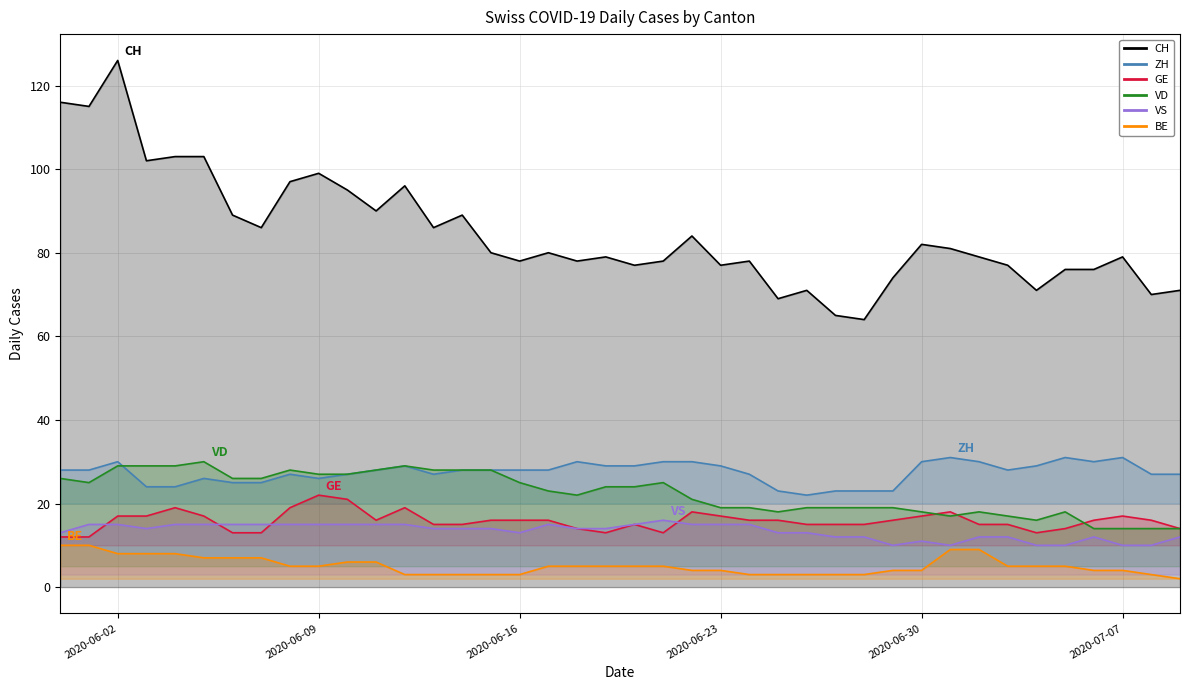

Read the ZH value at 2020-06-02.

30